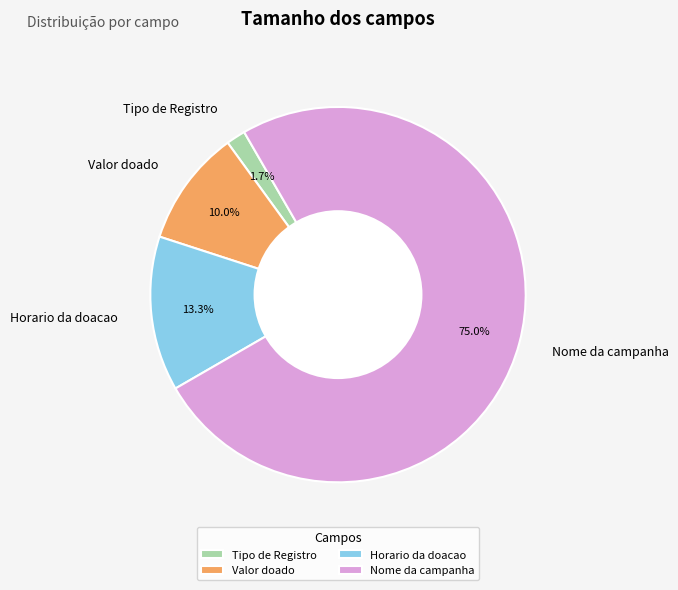

What percentage is the Nome da campanha slice, to the nearest percent?

75%